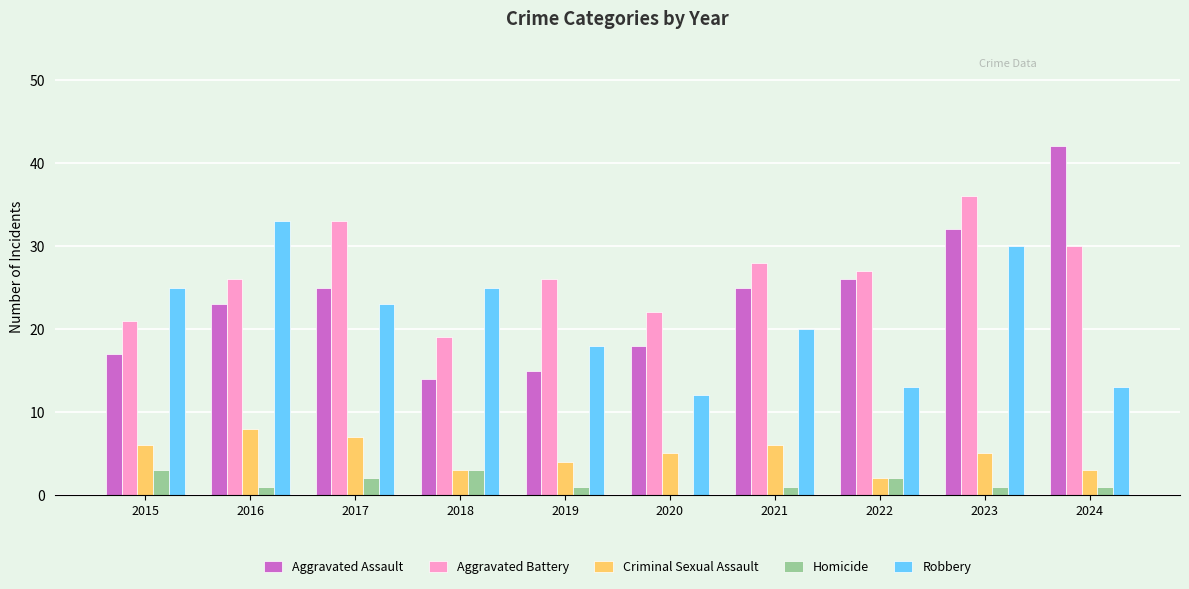

What is the sum of all Aggravated Battery values?

268